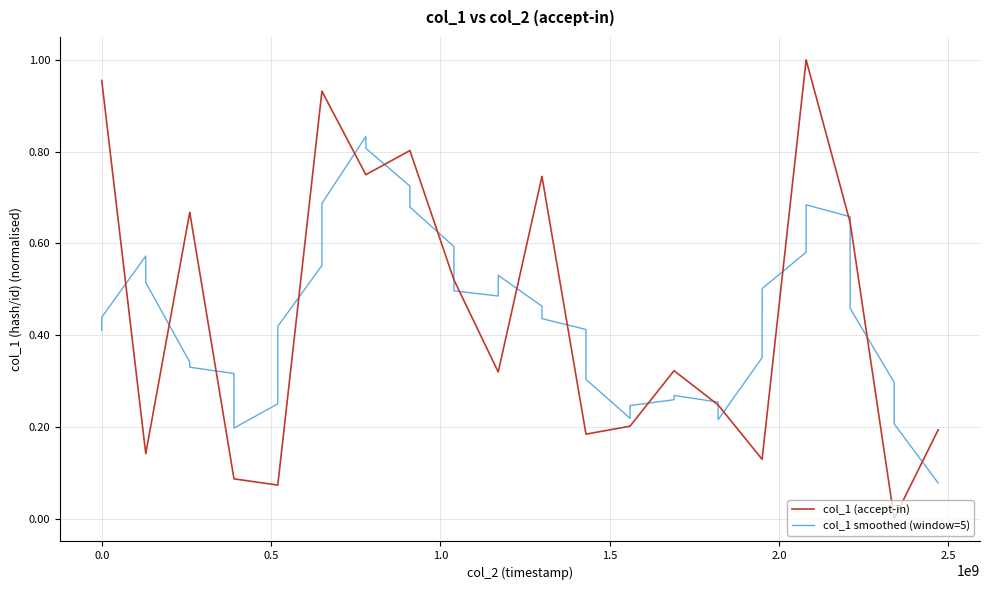

List the series in order of their peak value, lowest first.

col_1 smoothed (window=5), col_1 (accept-in)